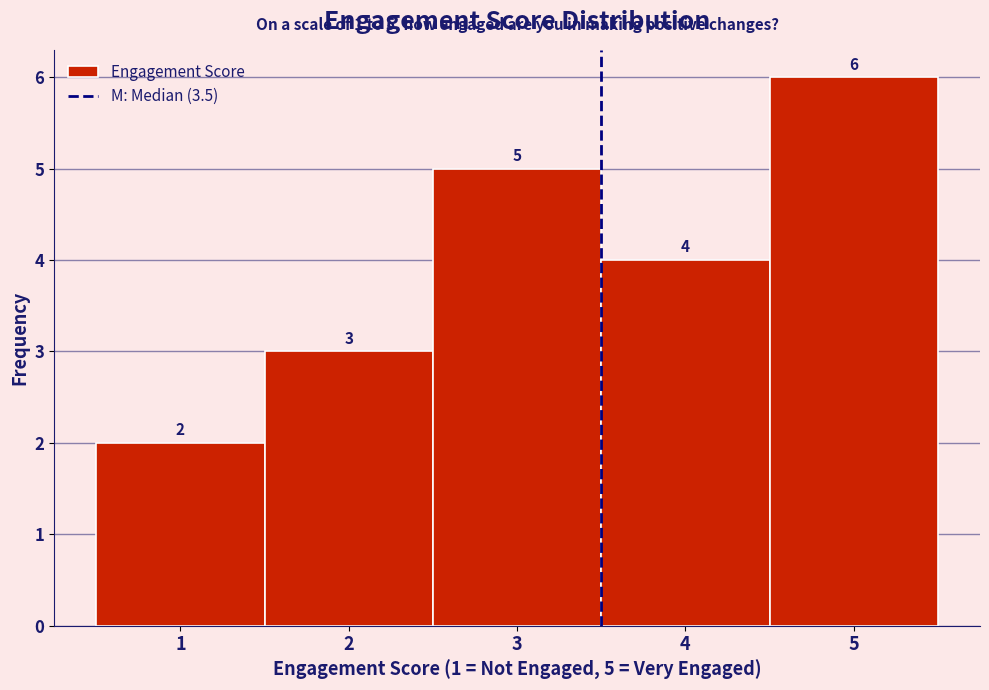

Over which range of the x-axis is the bar tallest?

4.5 to 5.5